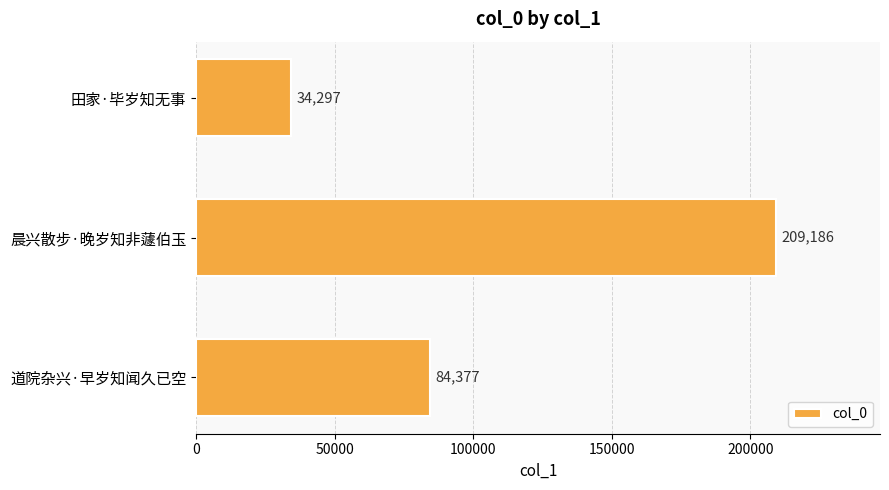

List the labels in order of value, smallest first.

田家·毕岁知无事, 道院杂兴·早岁知闻久已空, 晨兴散步·晚岁知非蘧伯玉